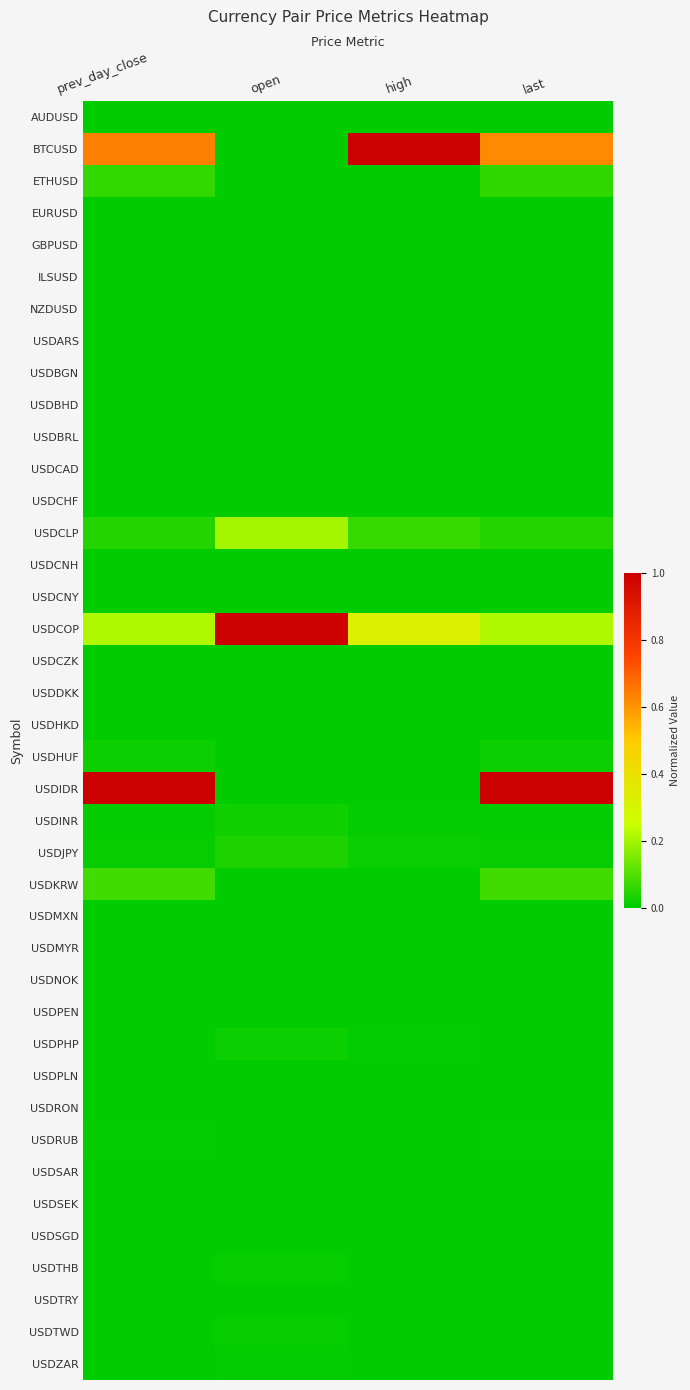

List the series in order of their peak value, highest first.

BTCUSD, USDCOP, USDIDR, USDCLP, USDKRW, ETHUSD, USDJPY, USDINR, USDHUF, USDPHP, USDTHB, USDTWD, USDRUB, USDZAR, USDNOK, USDCZK, USDARS, USDMXN, USDTRY, USDSAR, USDPEN, USDSEK, USDHKD, GBPUSD, USDCNH, USDCNY, USDCAD, USDDKK, AUDUSD, USDMYR, USDRON, NZDUSD, ILSUSD, USDPLN, USDBRL, USDBHD, USDBGN, USDSGD, EURUSD, USDCHF